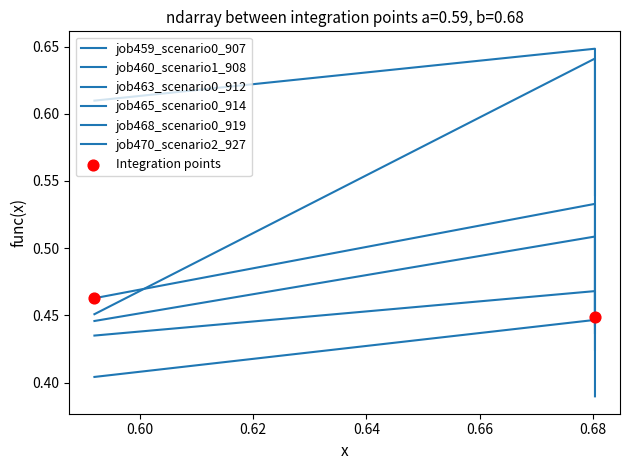

Which series reaches the minimum Y coordinate?

job468_scenario0_919